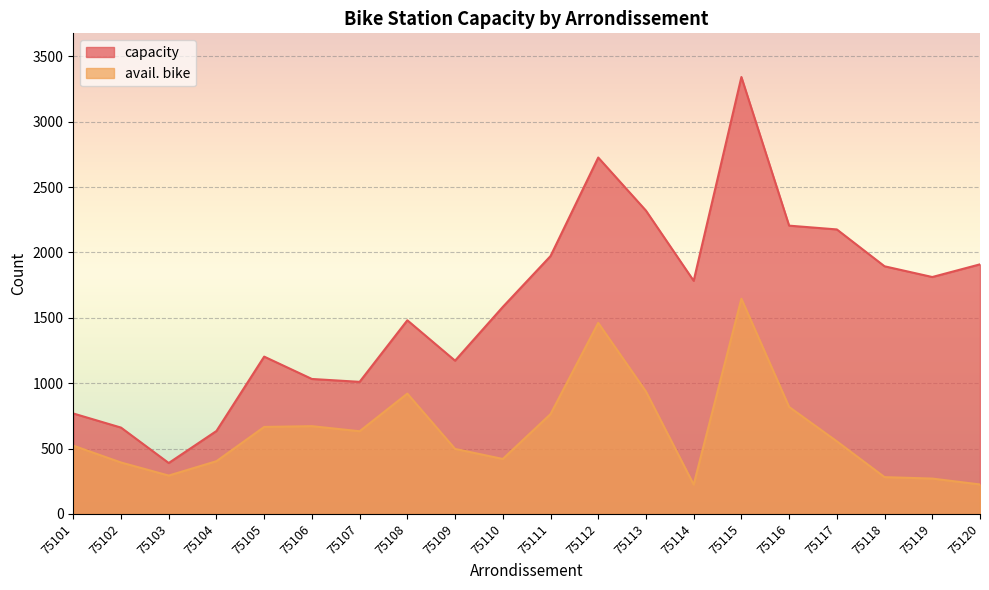

What is the difference between the highest and lowest values at 75114?

1559